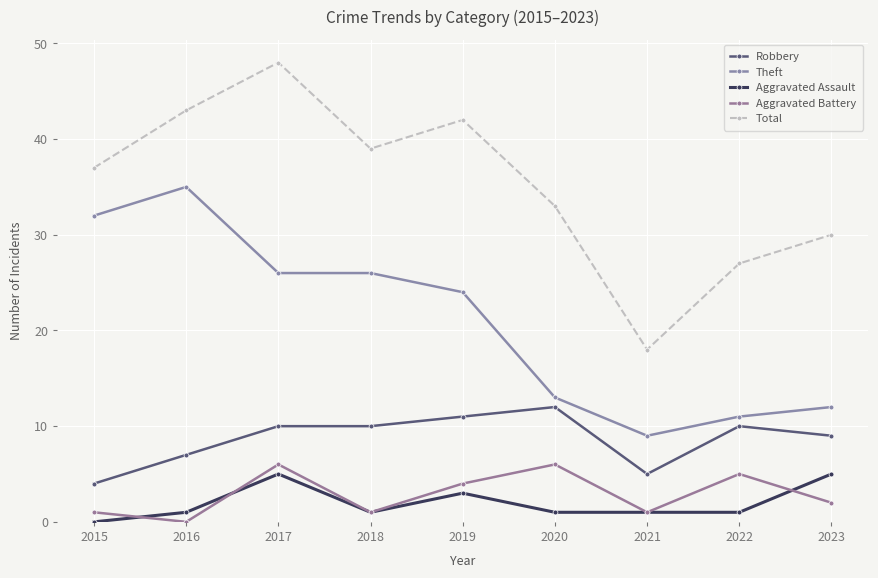

Between 2018 and 2023, which series saw the biggest shift?

Theft